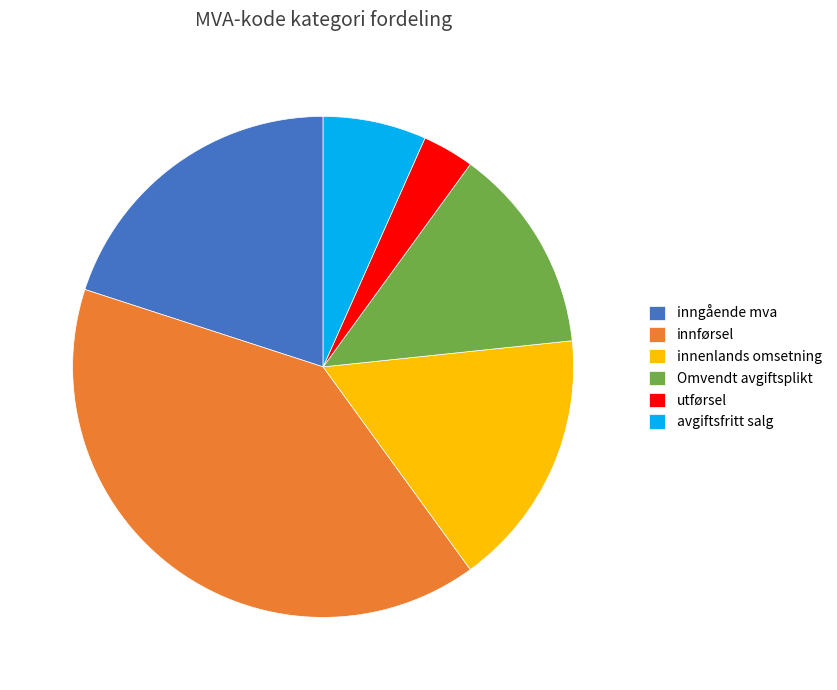

Does any single category account for the majority?

No